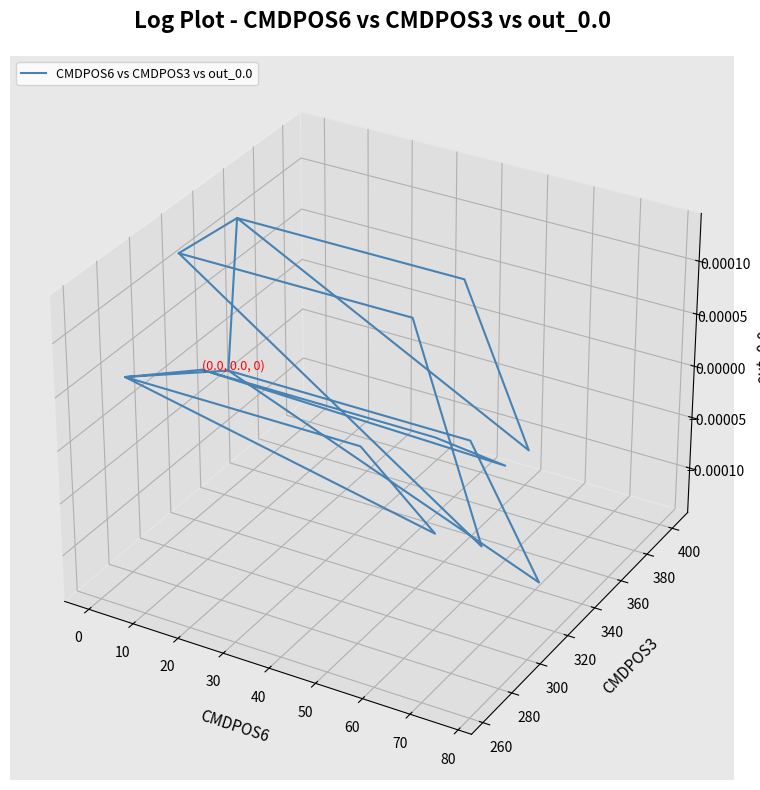

How many interior local peaks (higher than both neighbors) does the data have?

4